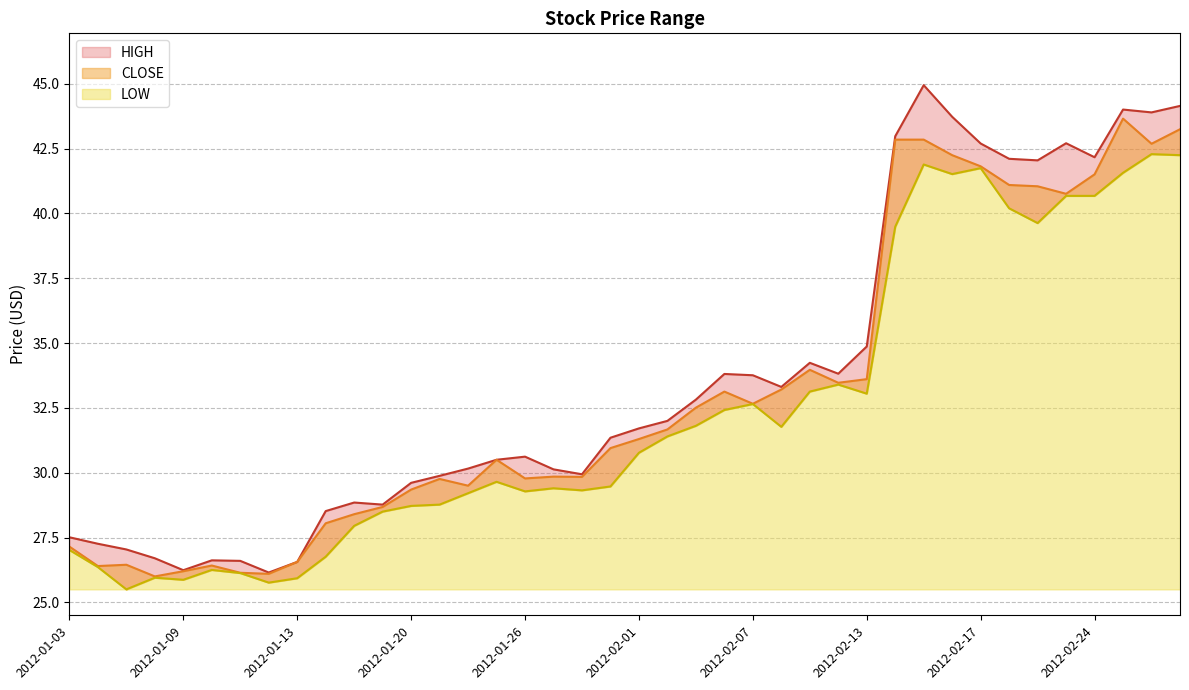

Reading left to right, extract all data points from this chart.

HIGH: 27.5	27.3	27.0	26.7	26.2	26.6	26.6	26.1	26.6	28.5	28.9	28.8	29.6	29.9	30.2	30.5	30.6	30.1	29.9	31.4	31.7	32.0	32.8	33.8	33.8	33.3	34.2	33.8	34.9	43.0	45.0	43.7	42.7	42.1	42.0	42.7	42.2	44.0	43.9	44.1
CLOSE: 27.1	26.4	26.4	26.0	26.2	26.4	26.1	26.1	26.6	28.1	28.4	28.7	29.4	29.8	29.5	30.5	29.8	29.9	29.8	30.9	31.3	31.7	32.5	33.1	32.7	33.2	34.0	33.5	33.6	42.9	42.9	42.2	41.8	41.1	41.0	40.8	41.5	43.7	42.7	43.2
LOW: 27.0	26.4	25.5	25.9	25.9	26.2	26.1	25.8	25.9	26.8	27.9	28.5	28.7	28.8	29.2	29.6	29.3	29.4	29.3	29.5	30.8	31.4	31.8	32.4	32.6	31.8	33.1	33.4	33.0	39.5	41.9	41.5	41.8	40.2	39.6	40.7	40.7	41.6	42.3	42.2